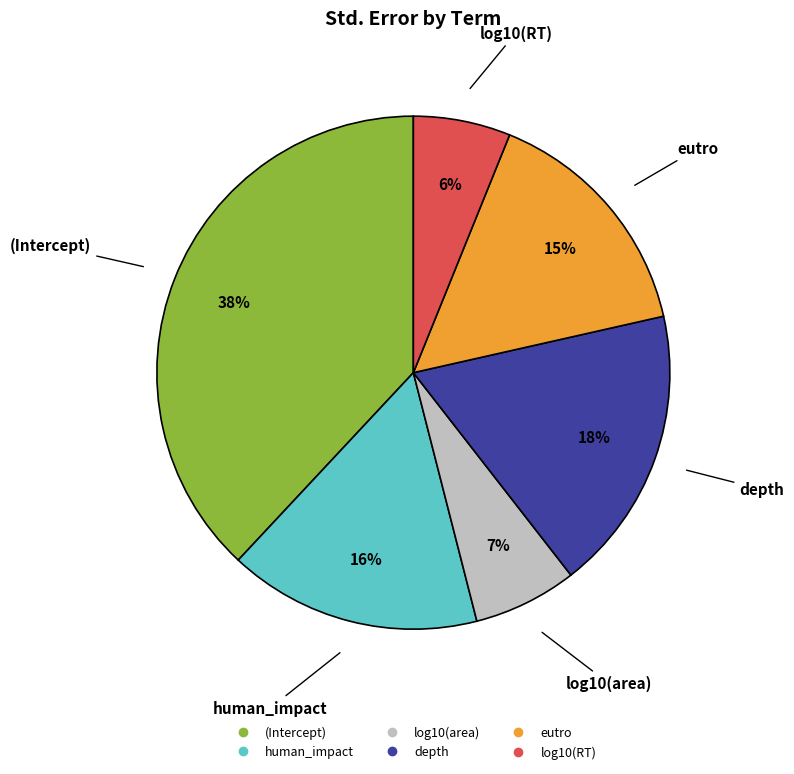

Is depth the majority of the pie?

No